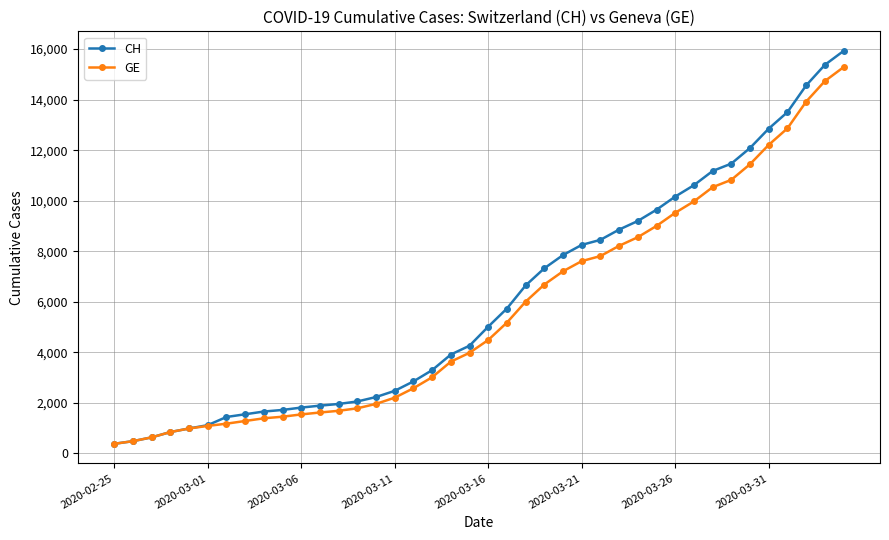

Which series has the largest range (max minus min)?

CH